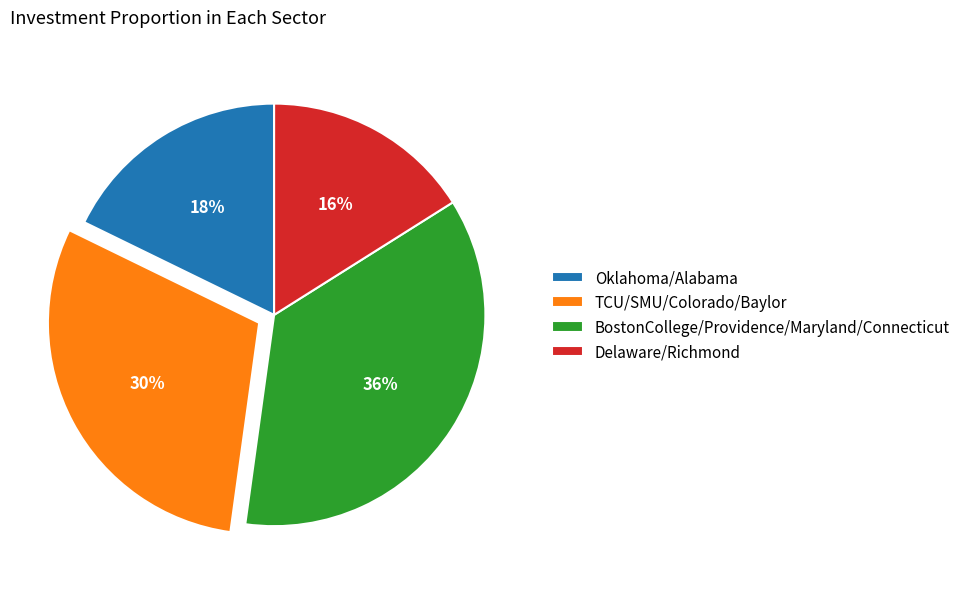

Count the number of slices in the pie.

4